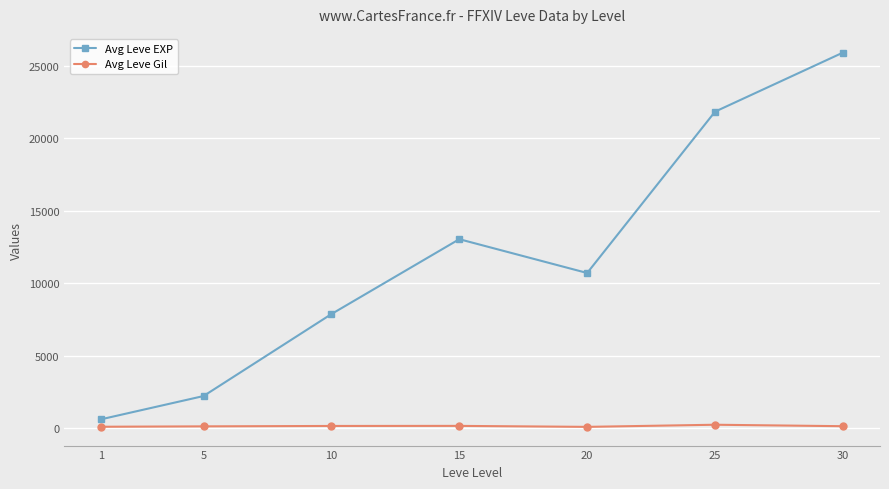

What is the difference between the Avg Leve Gil values at 10 and 25?

84